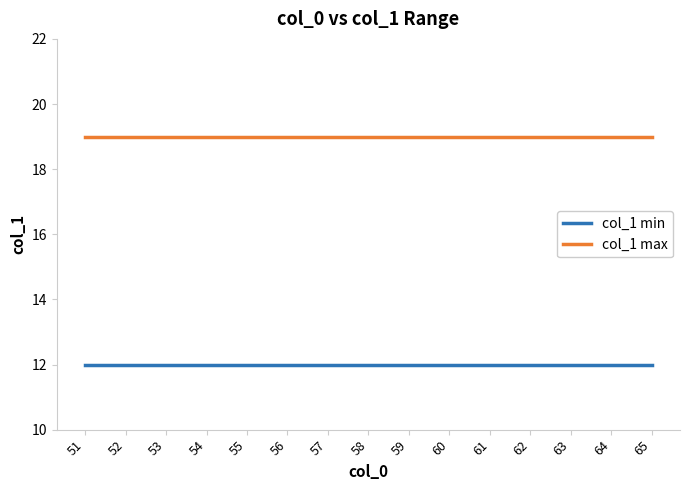

Reading left to right, extract all data points from this chart.

col_1 min: 12	12	12	12	12	12	12	12	12	12	12	12	12	12	12
col_1 max: 19	19	19	19	19	19	19	19	19	19	19	19	19	19	19